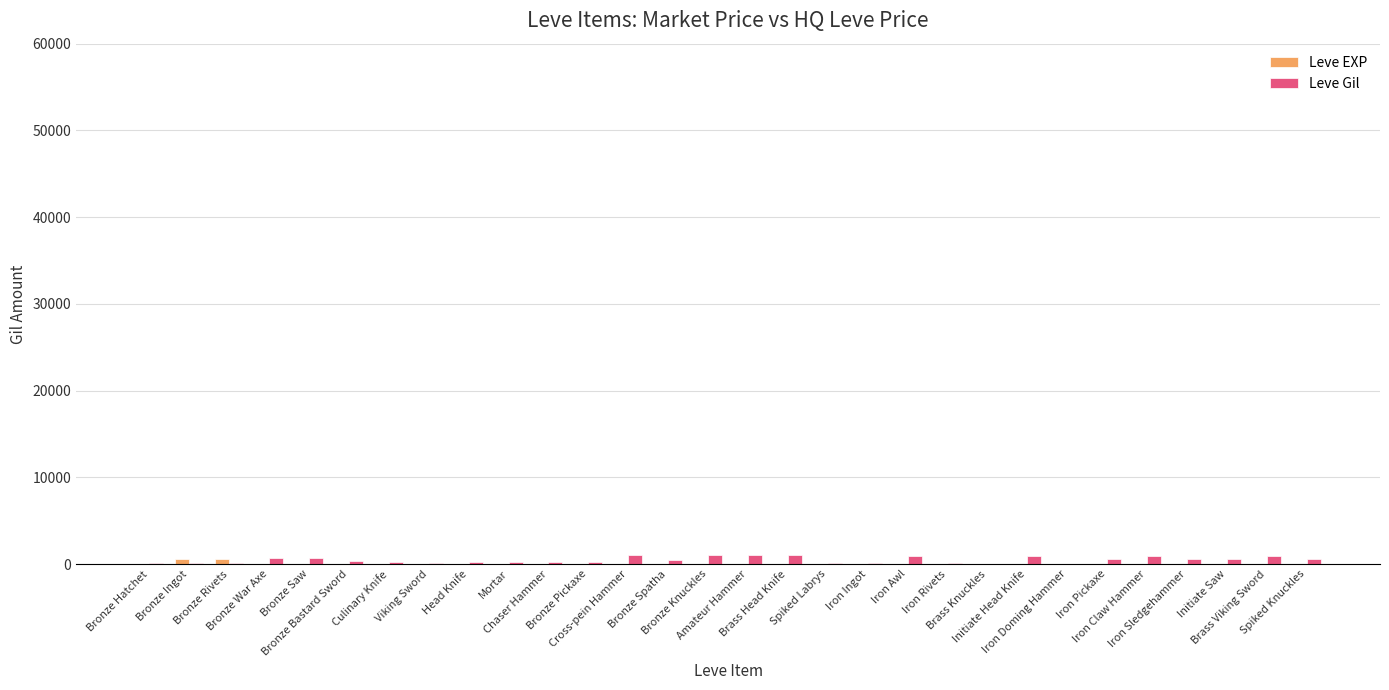

Where does the Leve Gil series first go above 430?

Bronze War Axe